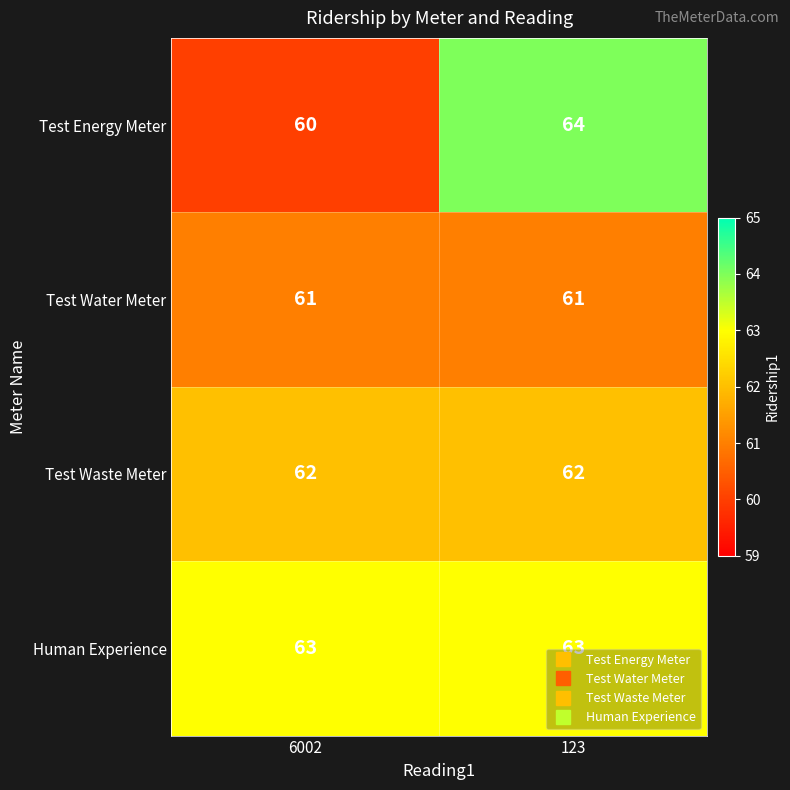

Rank the series at 123 from lowest to highest value.

Test Water Meter, Test Waste Meter, Human Experience, Test Energy Meter